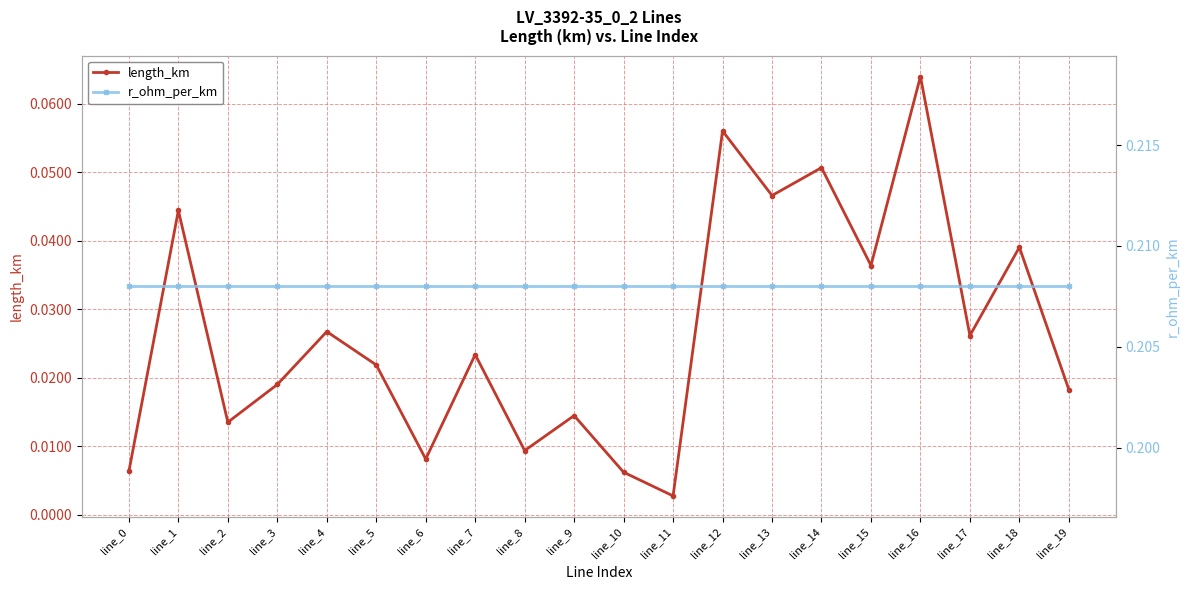

List the series in order of their peak value, highest first.

r_ohm_per_km, length_km